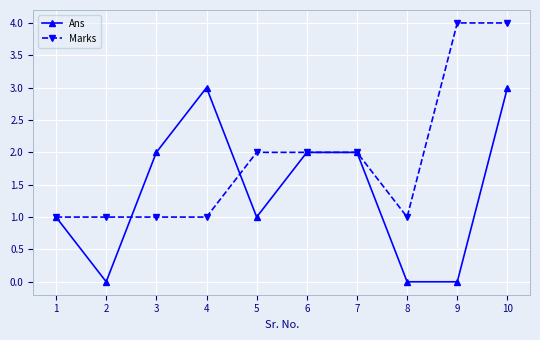

True or false: Ans has more than 2 interior local peaks.

False